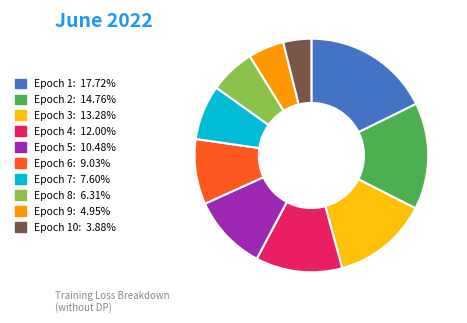

Is there any slice that represents more than half of the pie?

No